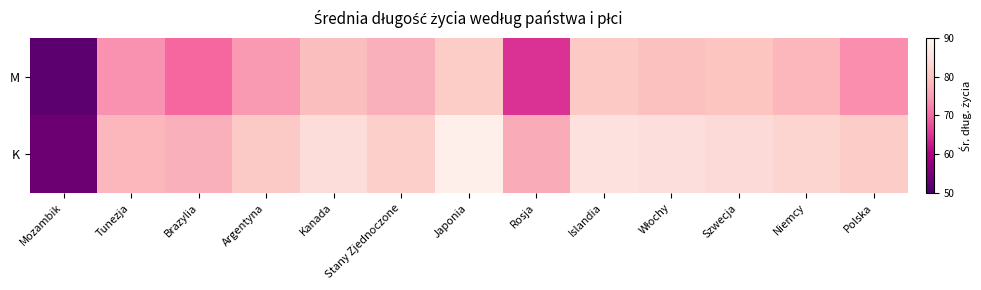

Reading left to right, what are all the values shown in this chart?

M: Mozambik=52.2	Tunezja=73.8	Brazylia=70.0	Argentyna=74.5	Kanada=79.2	Stany Zjednoczone=77.3	Japonia=81.4	Rosja=64.7	Islandia=80.8	Włochy=79.5	Szwecja=80.1	Niemcy=78.3	Polska=73.5
K: Mozambik=53.7	Tunezja=78.1	Brazylia=77.2	Argentyna=81.1	Kanada=84.5	Stany Zjednoczone=82.0	Japonia=88.3	Rosja=76.6	Islandia=85.2	Włochy=84.9	Szwecja=84.0	Niemcy=83.0	Polska=81.5